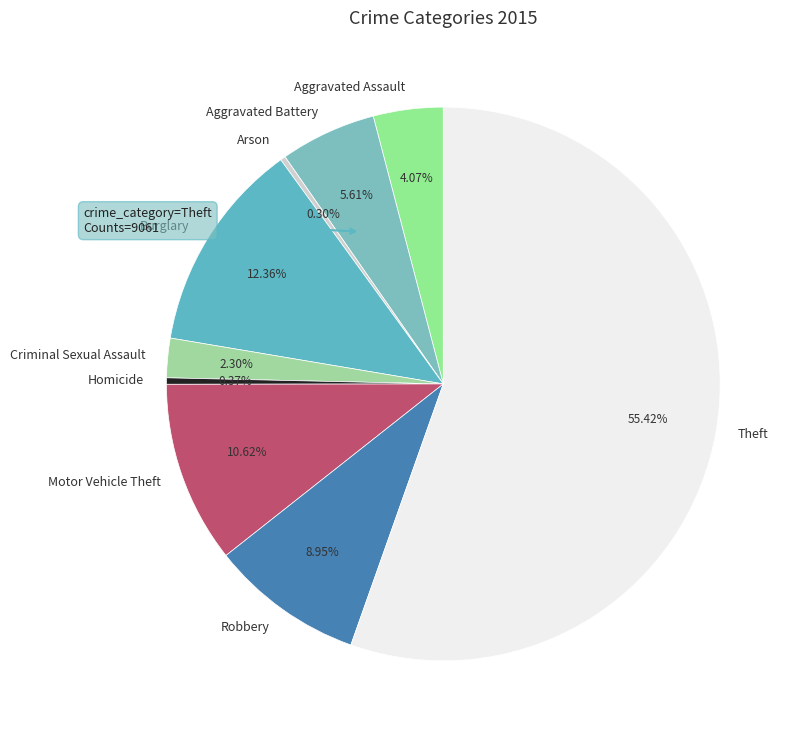

Which has a higher value, Homicide or Burglary?

Burglary